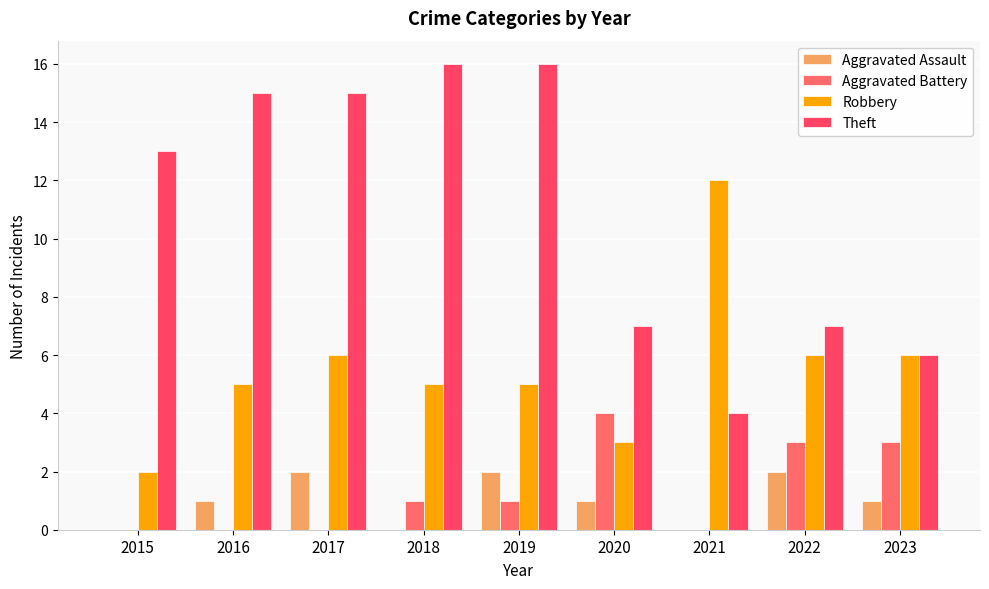

List the labels in order of Aggravated Assault value, largest first.

2017, 2019, 2022, 2016, 2020, 2023, 2015, 2018, 2021